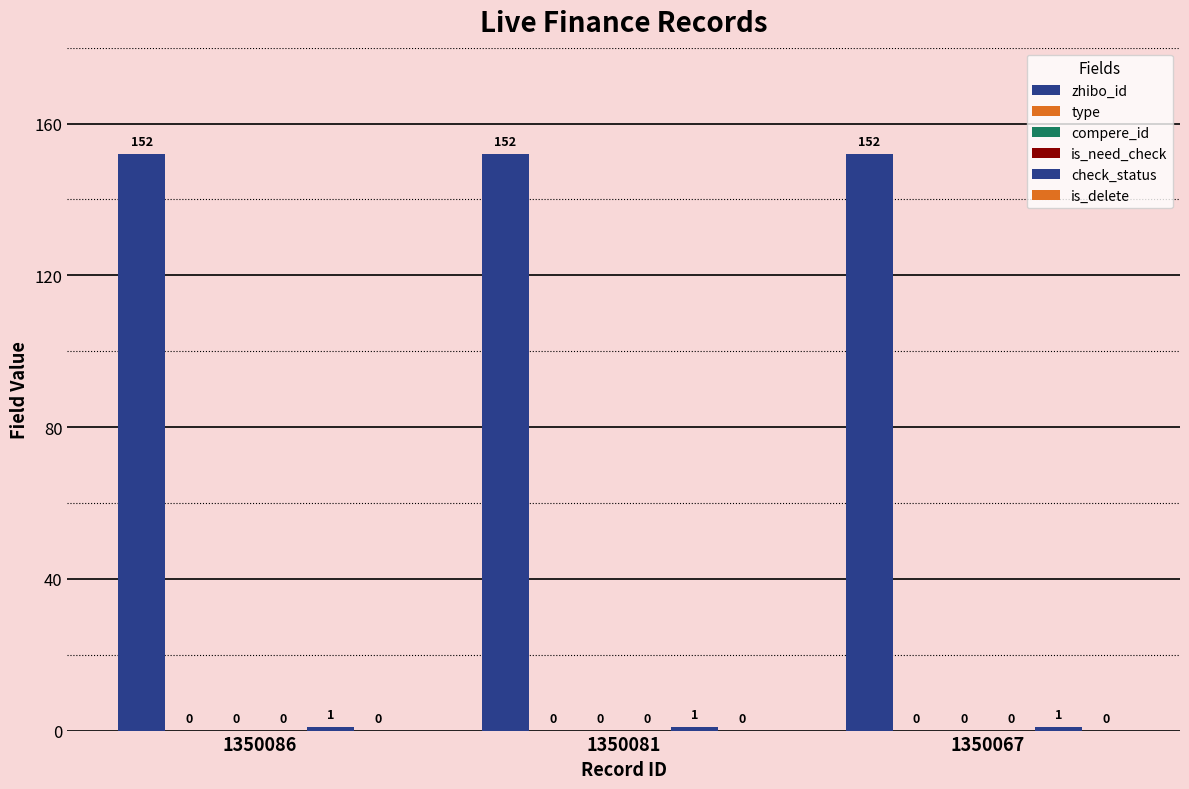

Between 1350081 and 1350086, which is larger?

1350081